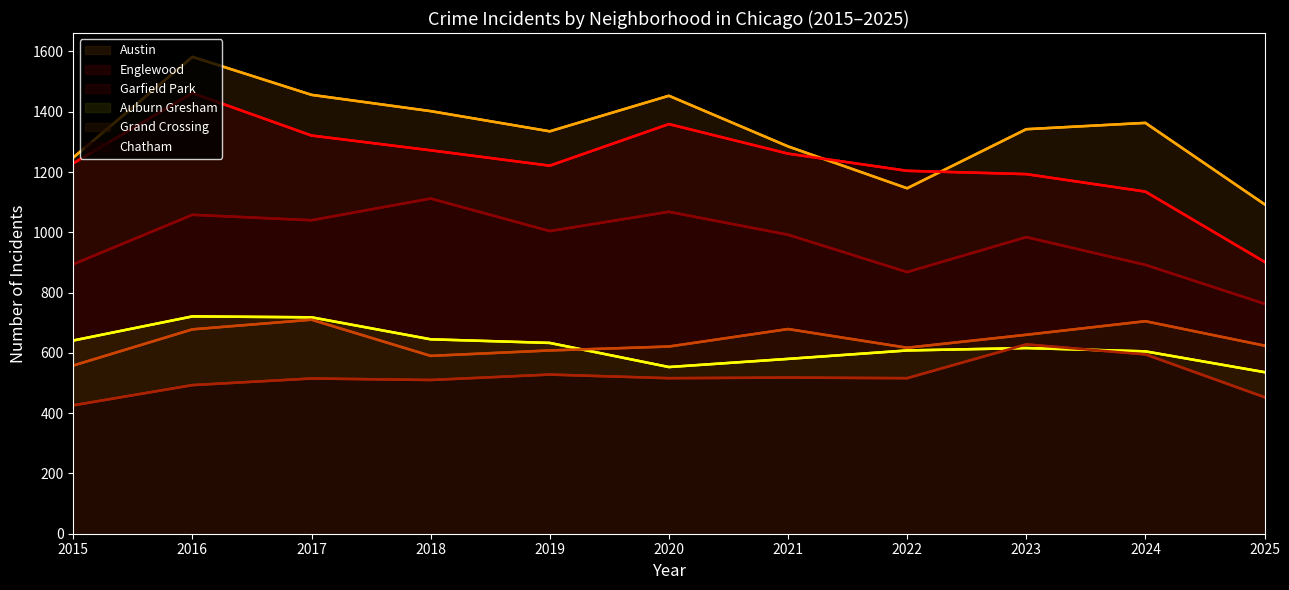

At which category is the sum across all series the highest?

2016